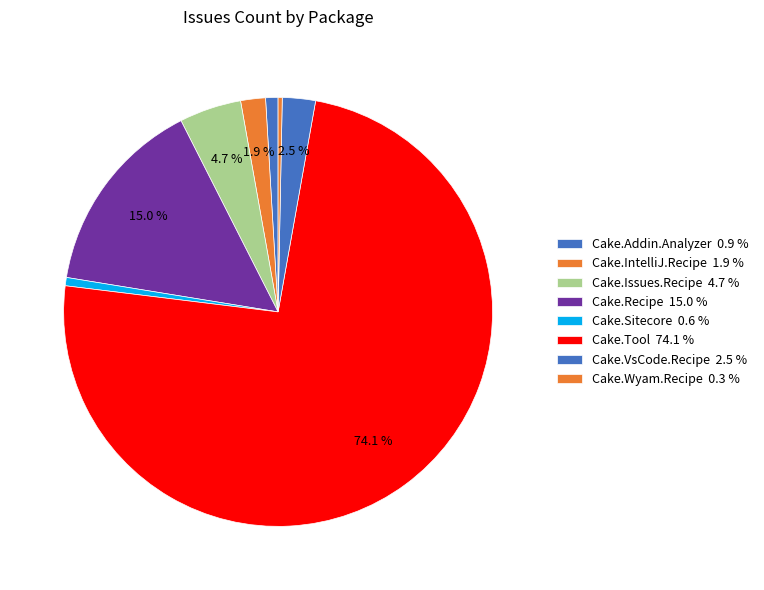

Count the number of slices in the pie.

8